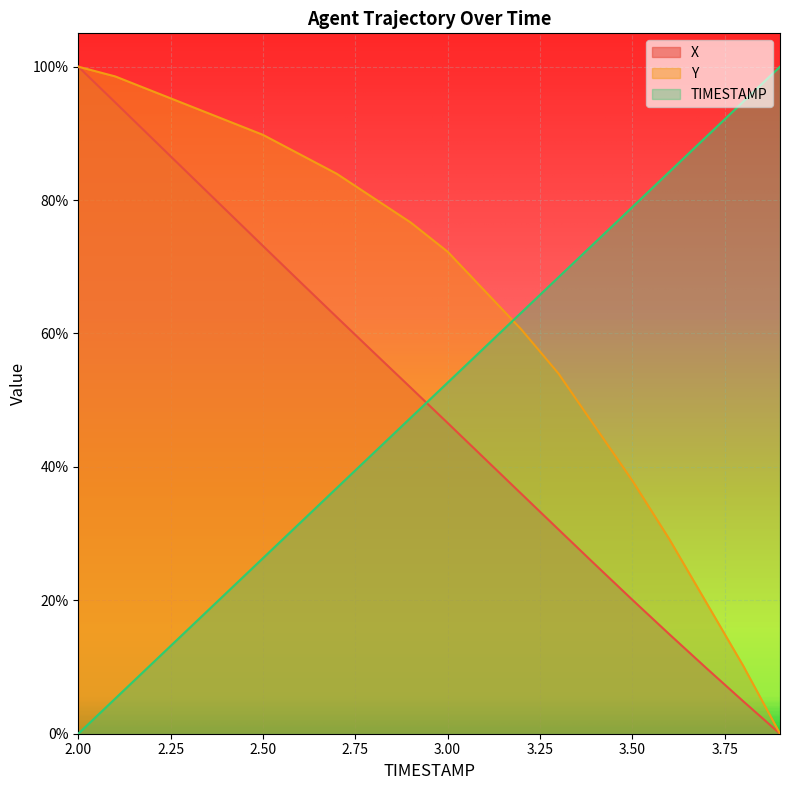

How many lines are shown in the chart?

3